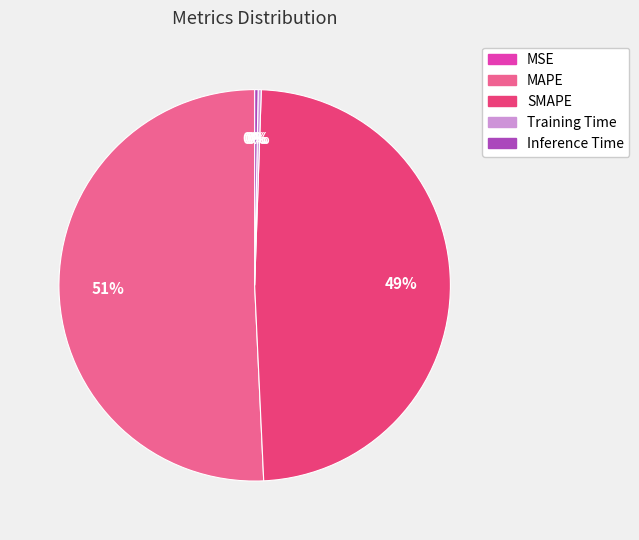

Which category has the biggest portion of the pie?

MAPE